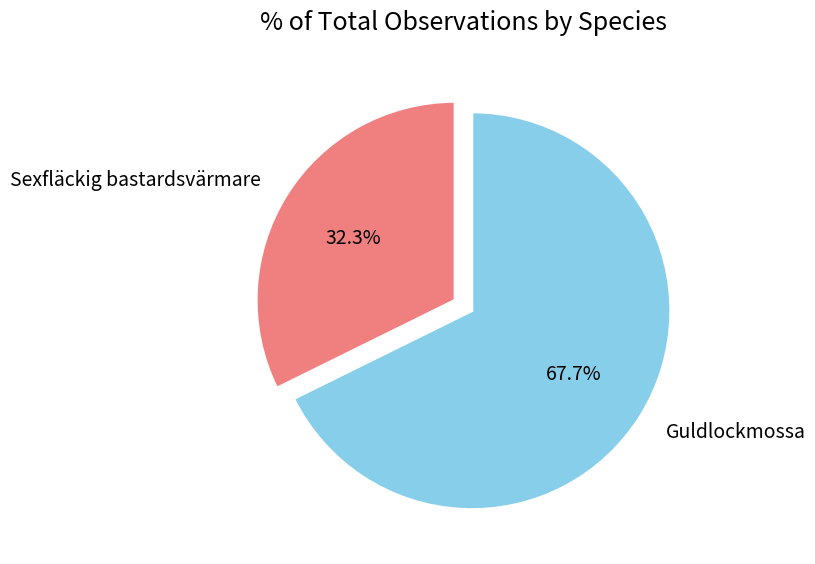

Which has a higher value, Sexfläckig bastardsvärmare or Guldlockmossa?

Guldlockmossa